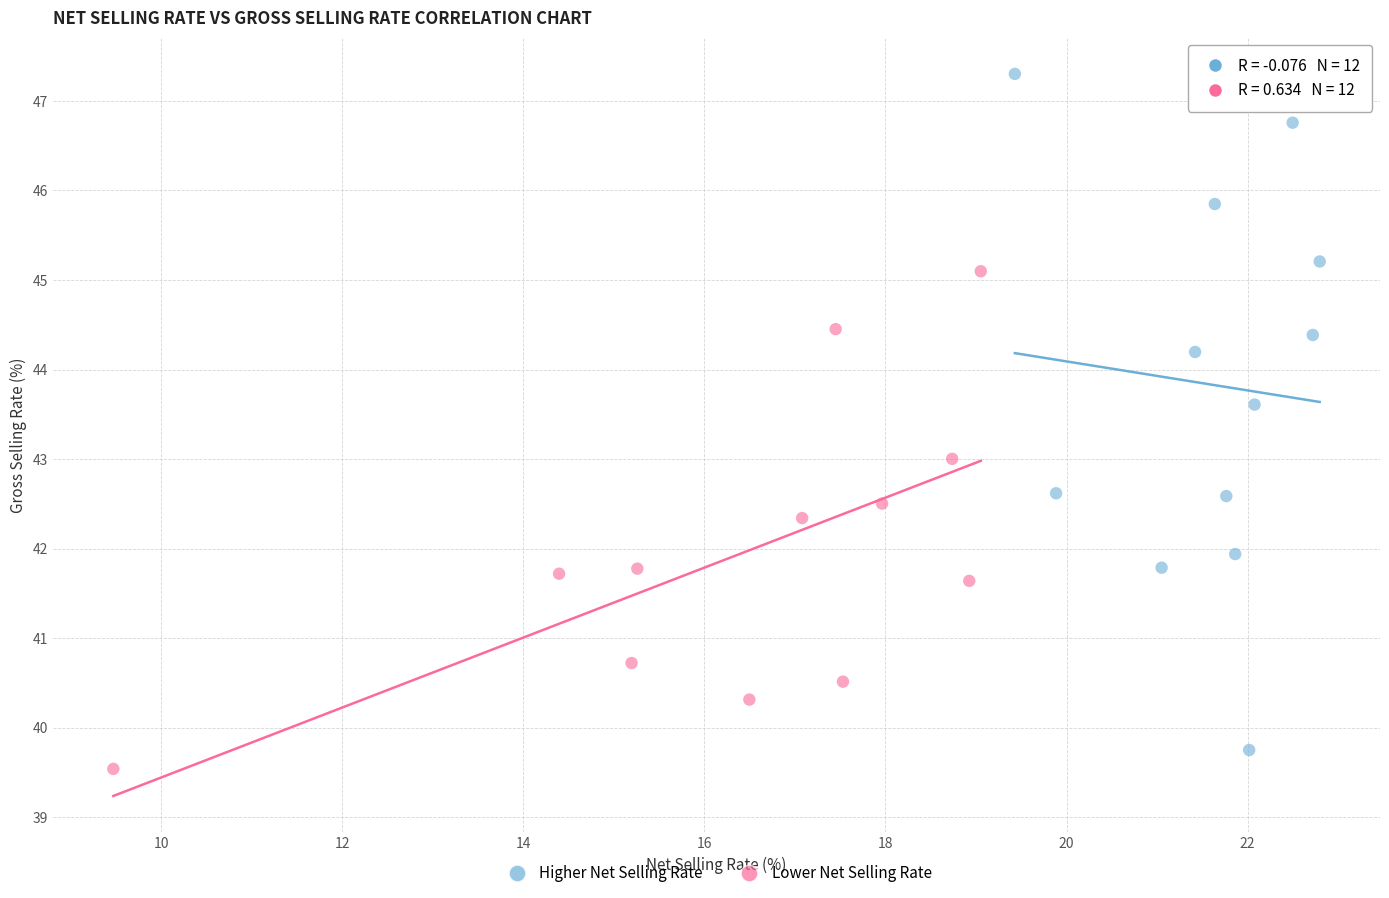

Which series reaches the maximum Y coordinate?

Higher Net Selling Rate